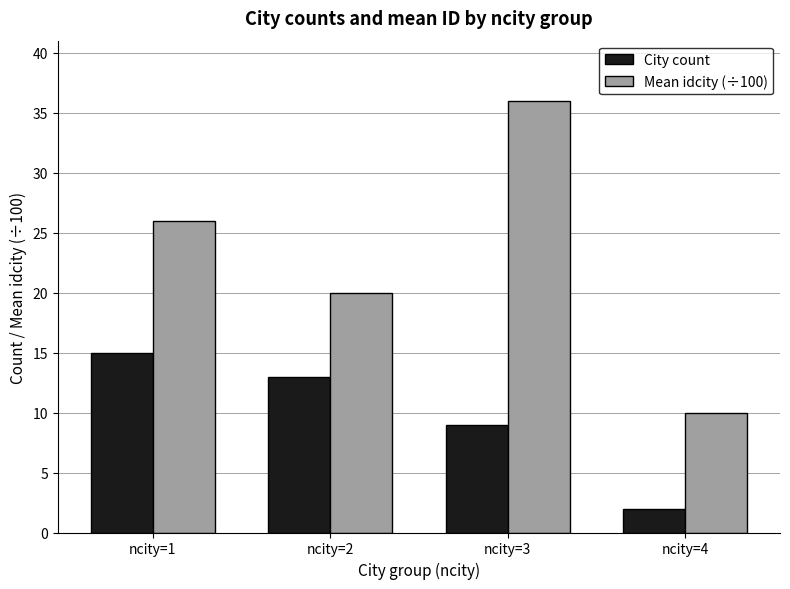

What are all the series names shown in the legend?

City count, Mean idcity (÷100)